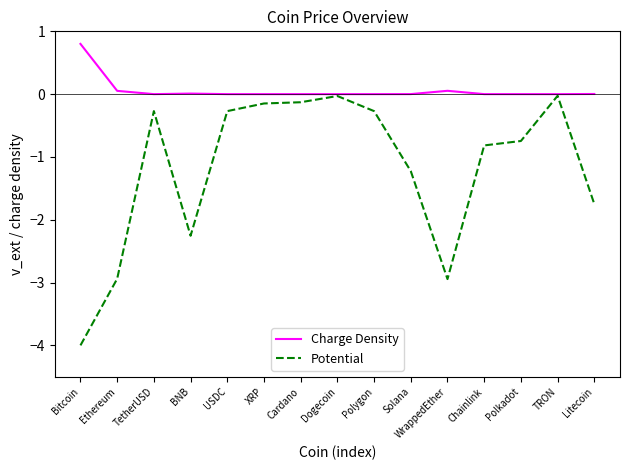

At USDC, list the series in order from smallest to largest.

Potential, Charge Density